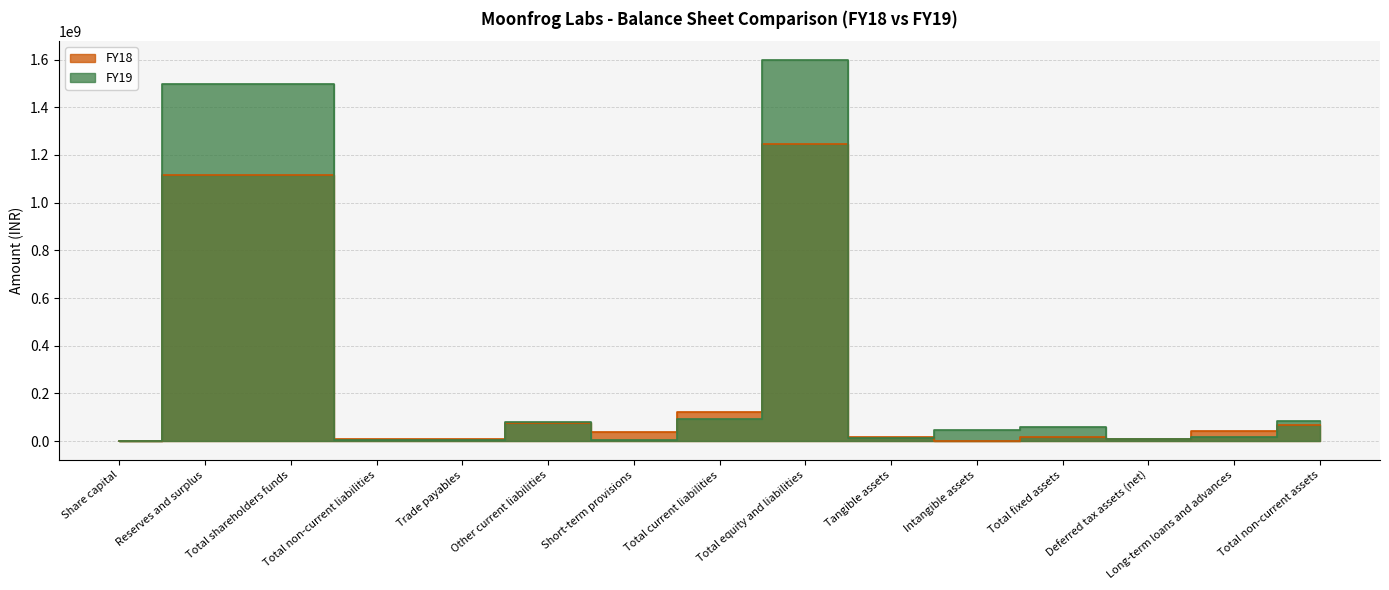

Which series ends up on top after the final intersection of FY19 and FY18?

FY19